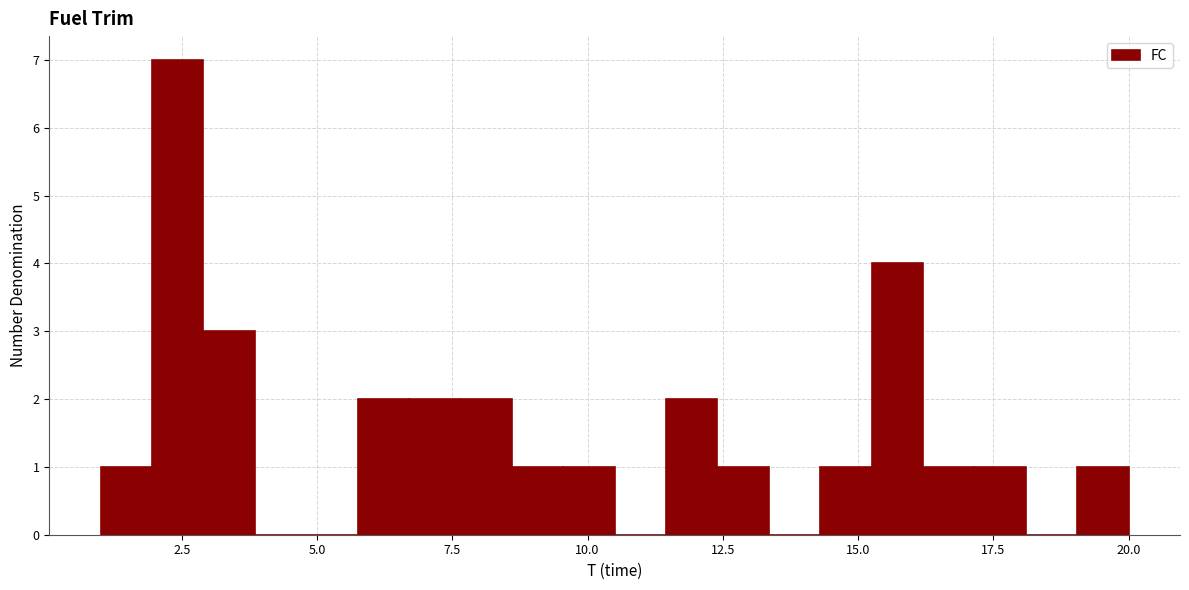

Read against the x-axis, roughly where is the centre of the tallest bar?

2.5